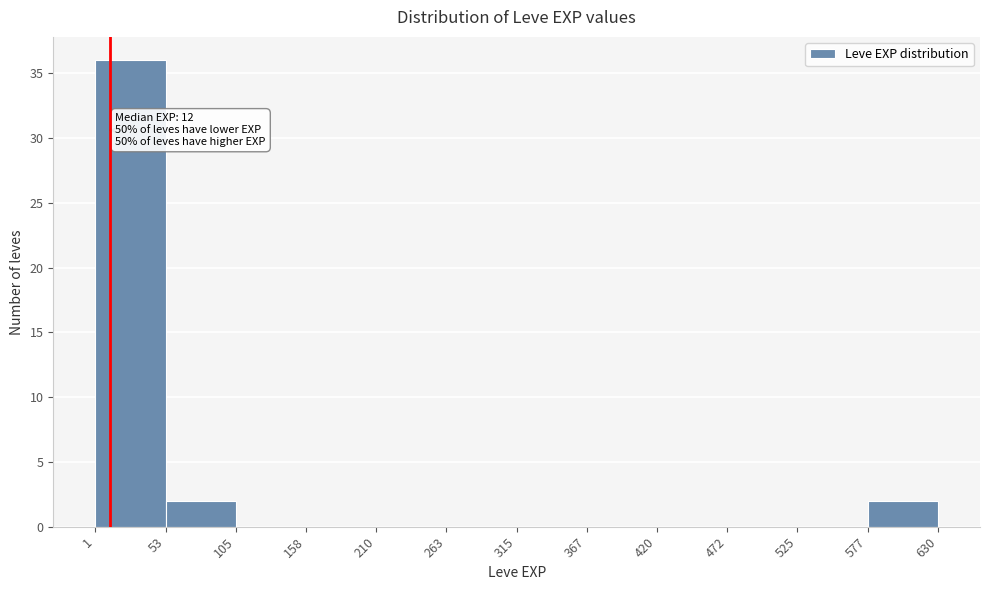

Which range on the x-axis has the tallest bar?

1 to 53